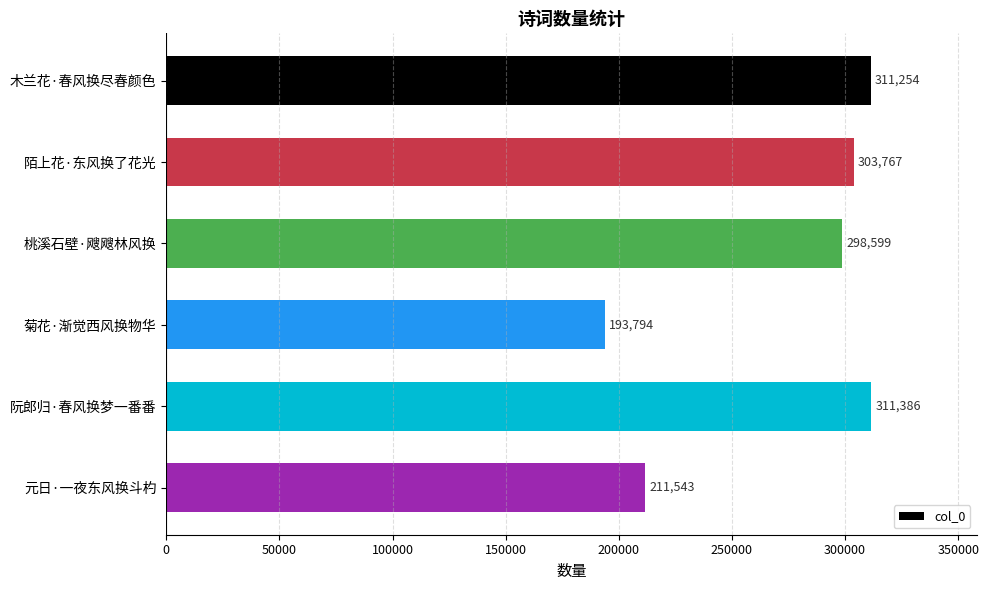

List the labels in order of value, smallest first.

菊花·渐觉西风换物华, 元日·一夜东风换斗杓, 桃溪石壁·飕飕林风换, 陌上花·东风换了花光, 木兰花·春风换尽春颜色, 阮郎归·春风换梦一番番